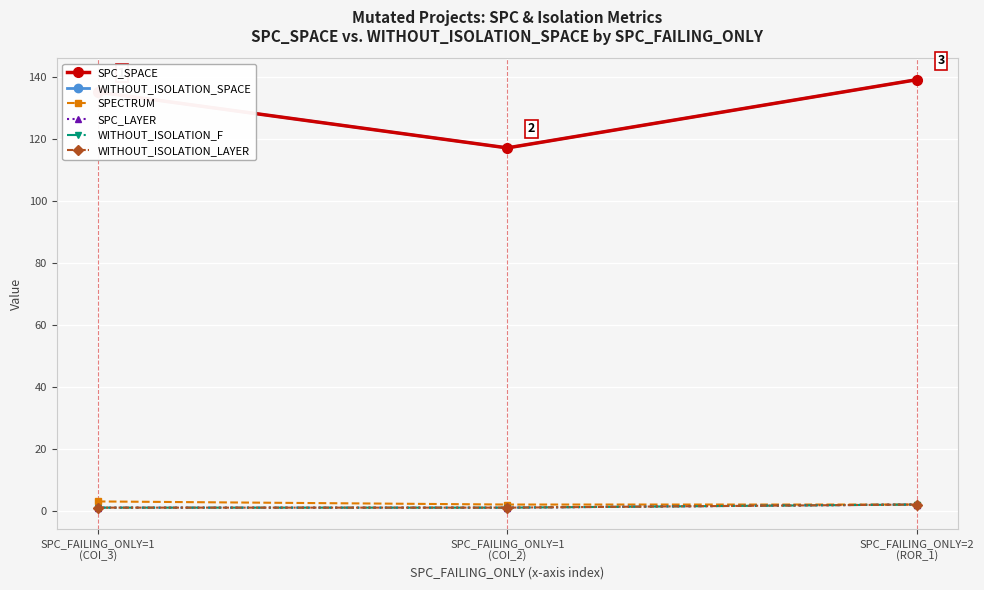

What is the total value across all series at SPC_FAILING_ONLY=1
(COI_2)?

239